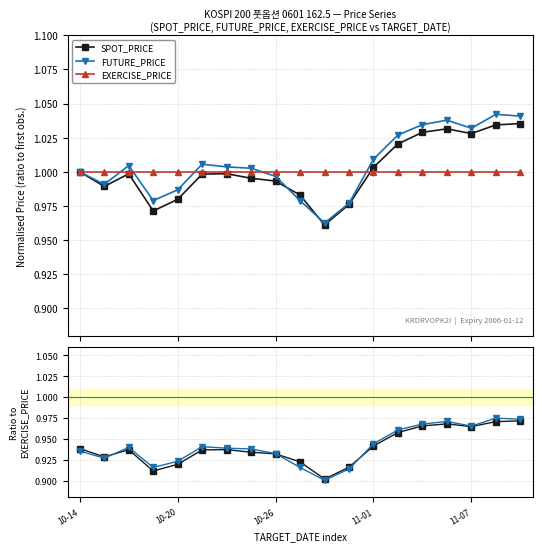

Which category has the lowest value across all series?

10